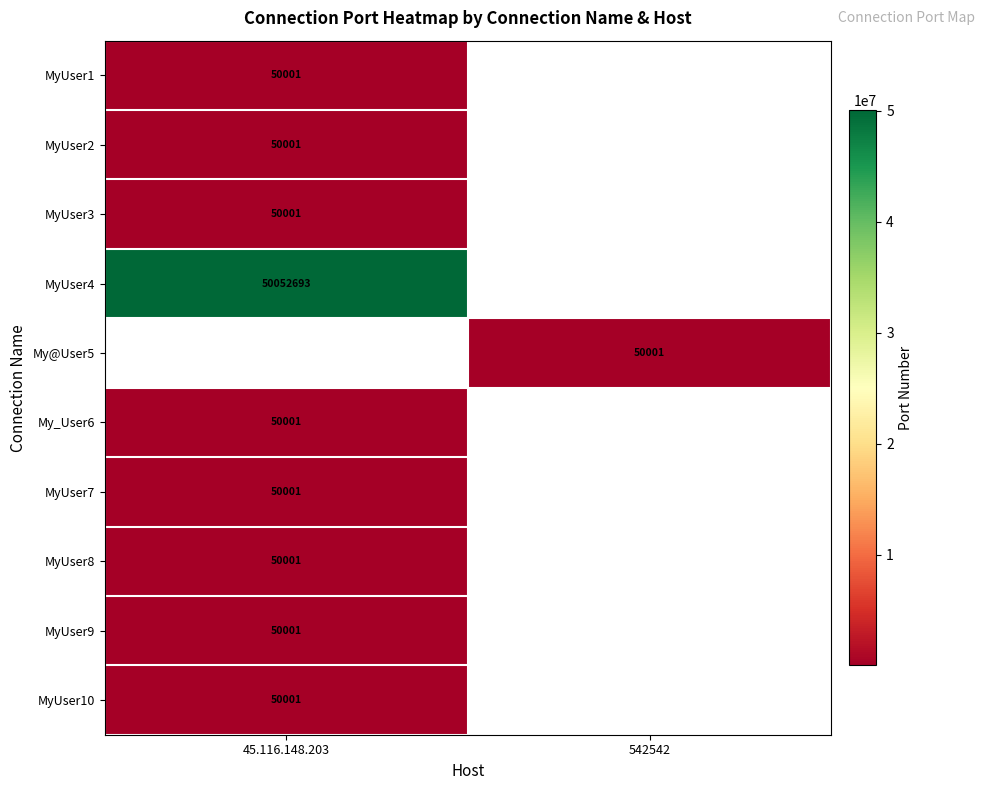

What is the difference between the highest and lowest values at 45.116.148.203?

50002692.0